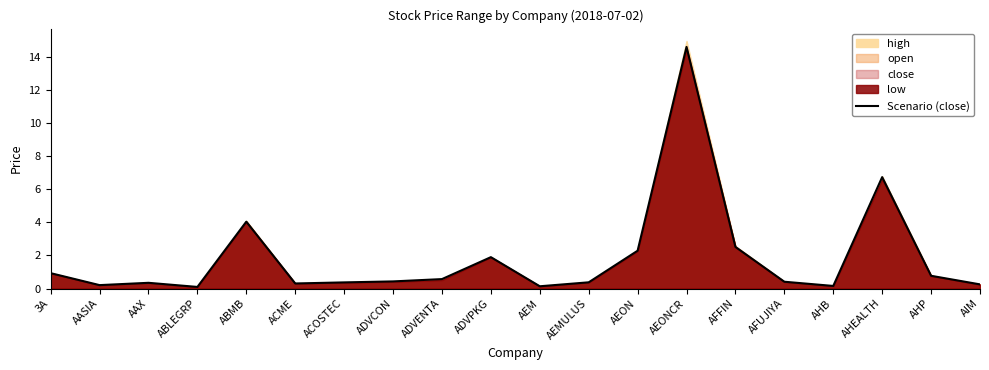

Reading right to left, list all the values displayed in this chart.

0.2	0.8	6.8	0.2	0.4	2.5	14.6	2.3	0.4	0.1	1.9	0.6	0.4	0.4	0.3	4.0	0.1	0.3	0.2	0.9